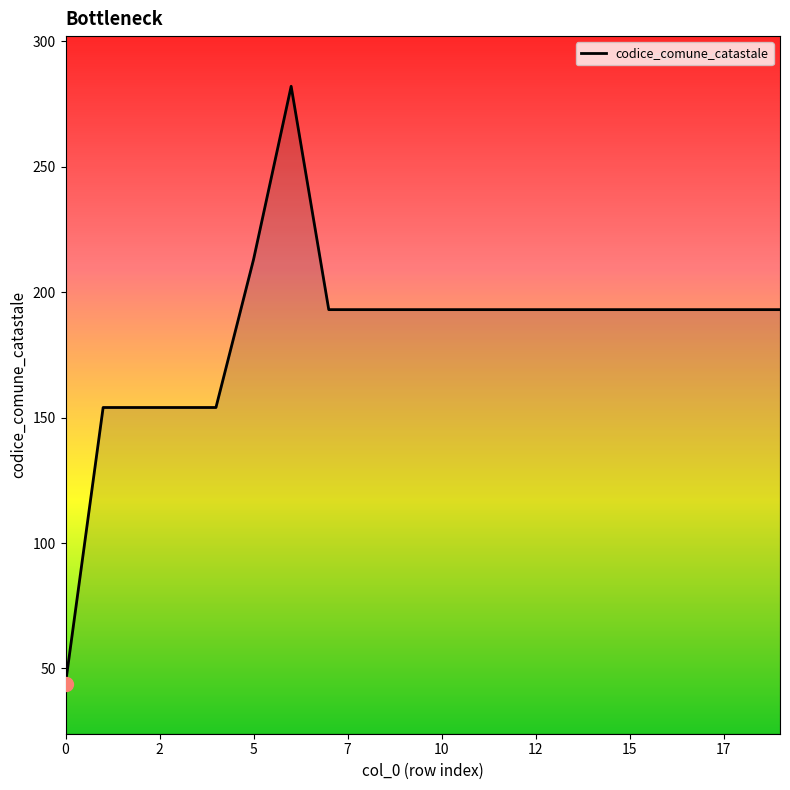

What is the greatest value displayed?

282